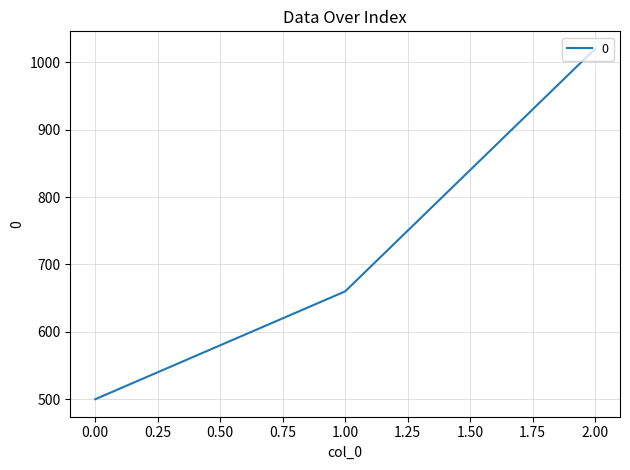

Rank the categories by value from lowest to highest.

0.00, 1.00, 2.00